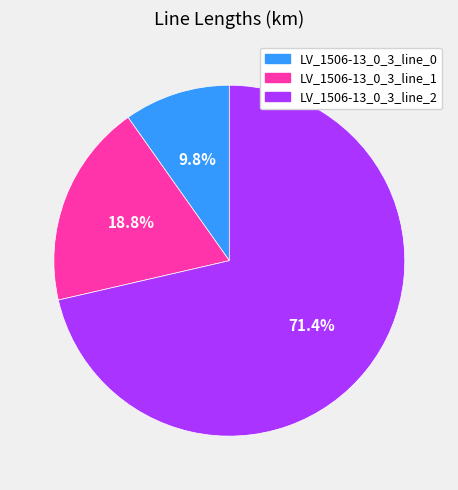

How many slices are in this pie chart?

3